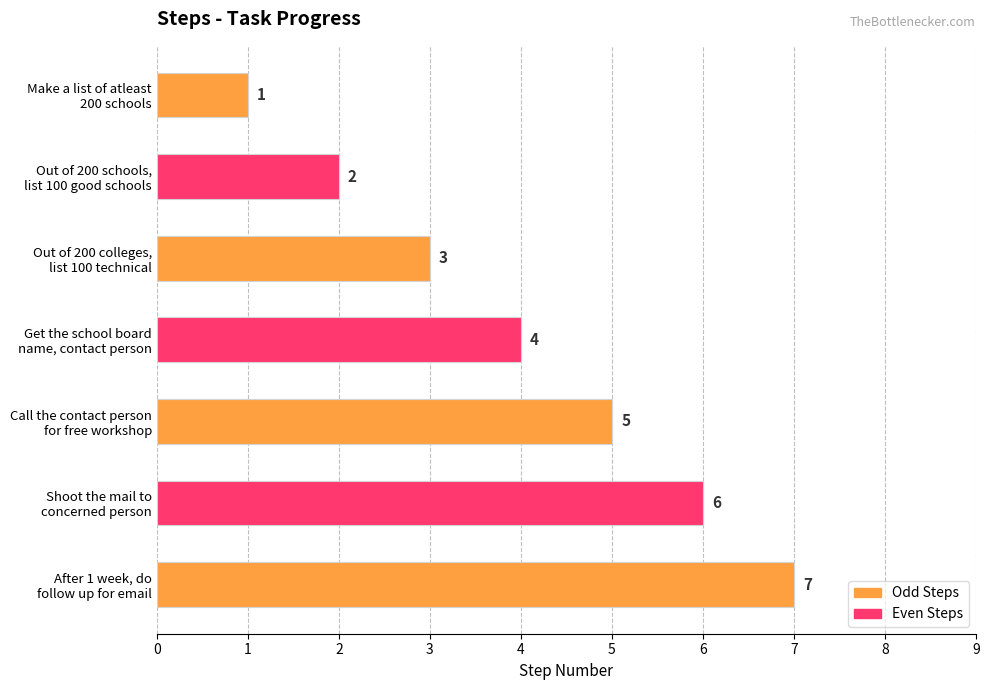

How many values are between 2 and 6?

5